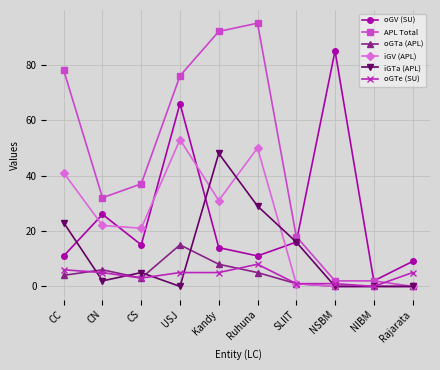

List the series in order of their peak value, highest first.

APL Total, oGV (SU), iGV (APL), iGTa (APL), oGTa (APL), oGTe (SU)